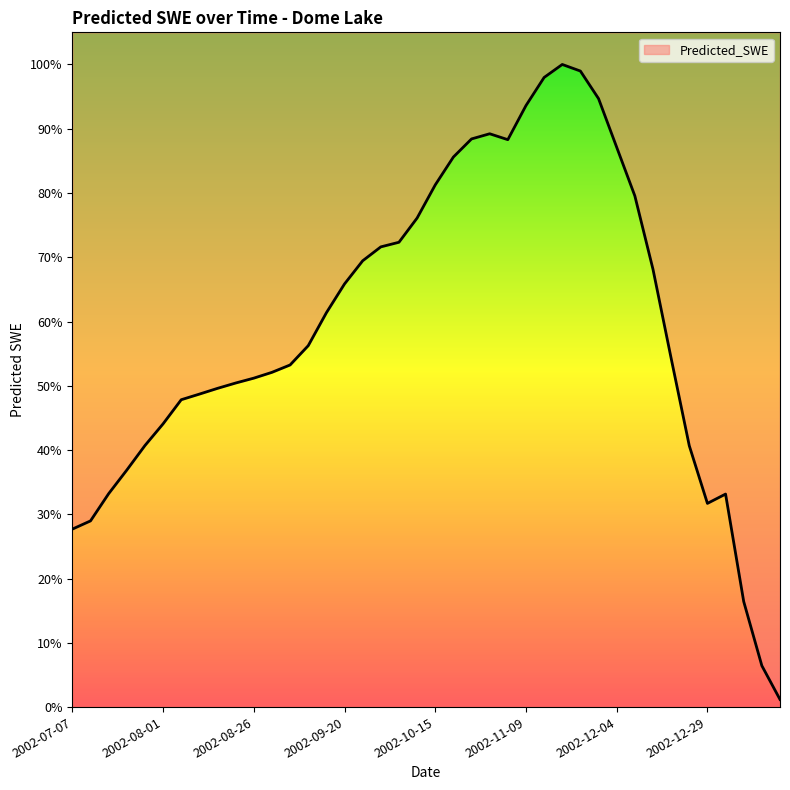

The chart shows a value of 59.1 at 2002-07-22. True or false?

False